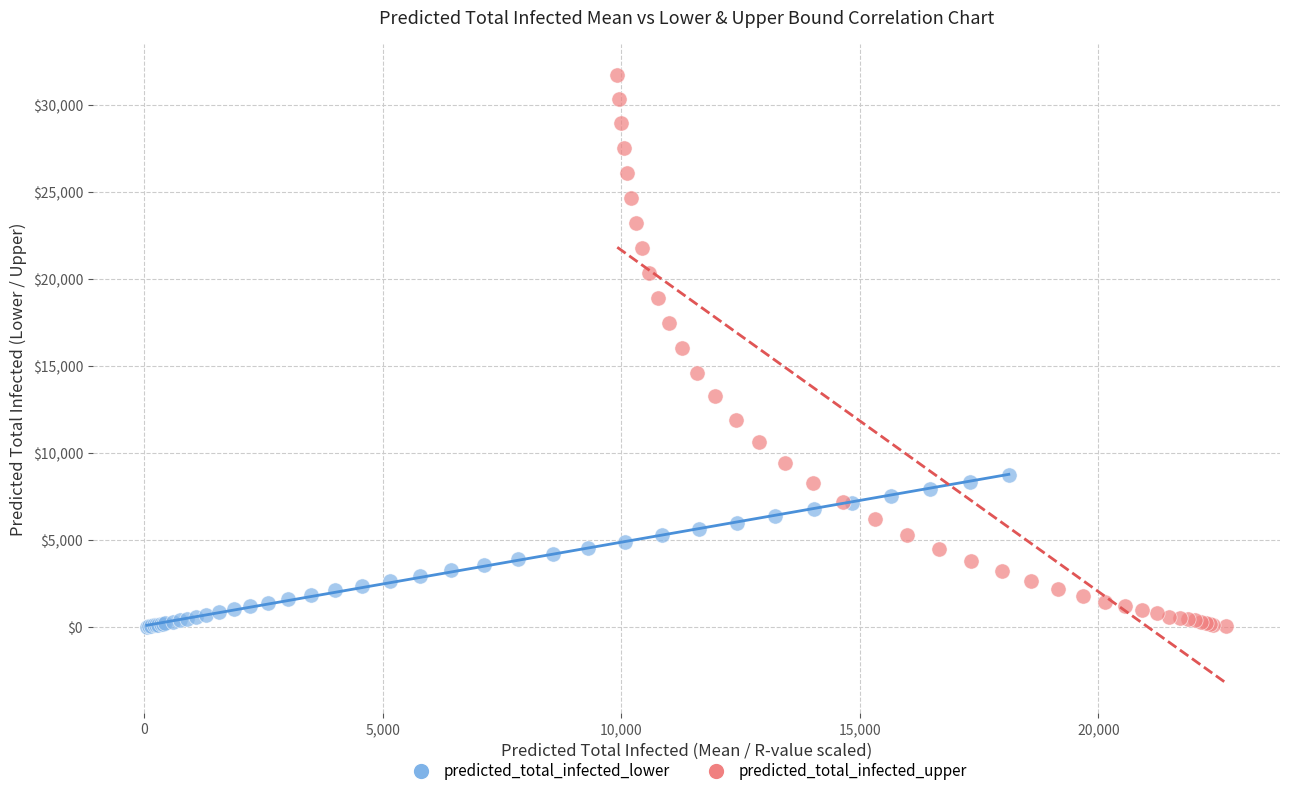

Which series reaches the maximum Y coordinate?

predicted_total_infected_upper